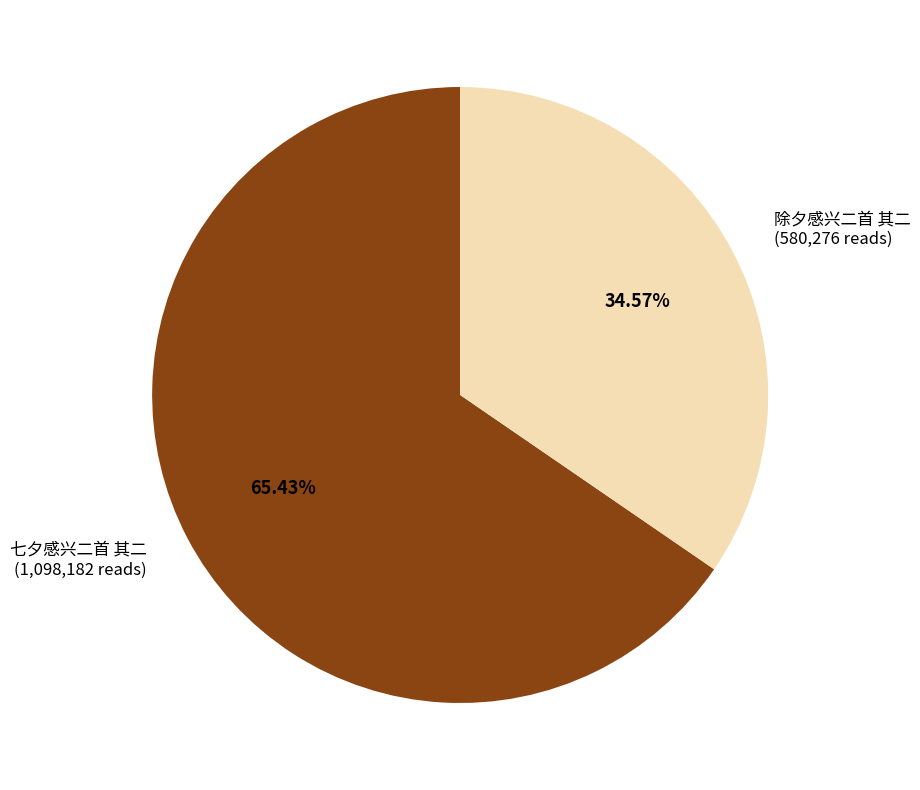

Which slice is the smallest?

除夕感兴二首 其二